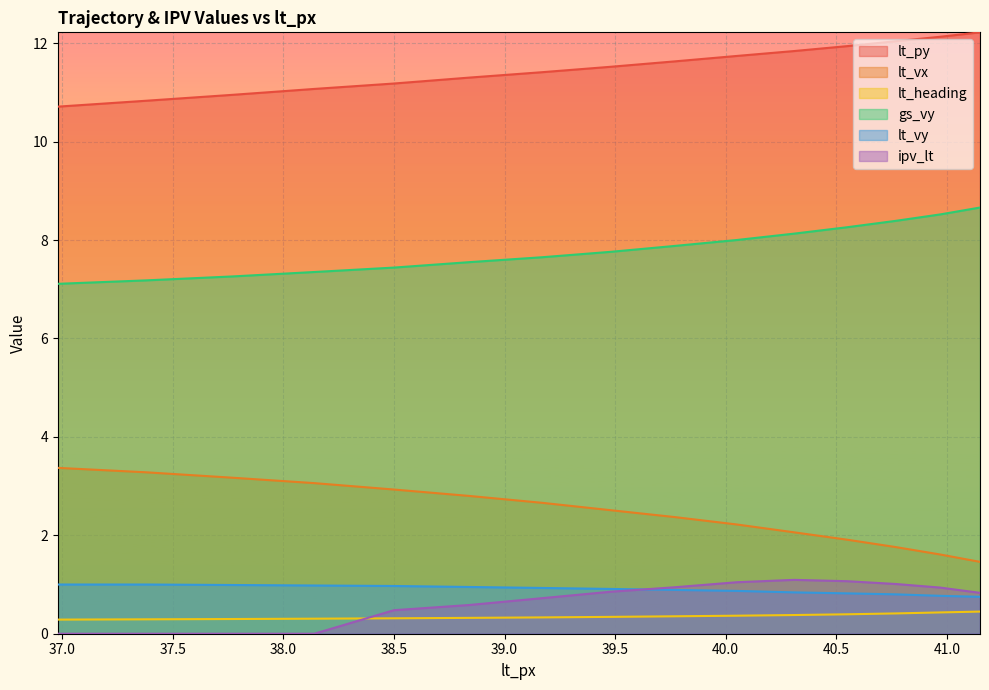

Rank the series by their maximum value, from highest to lowest.

lt_py, gs_vy, lt_vx, ipv_lt, lt_vy, lt_heading